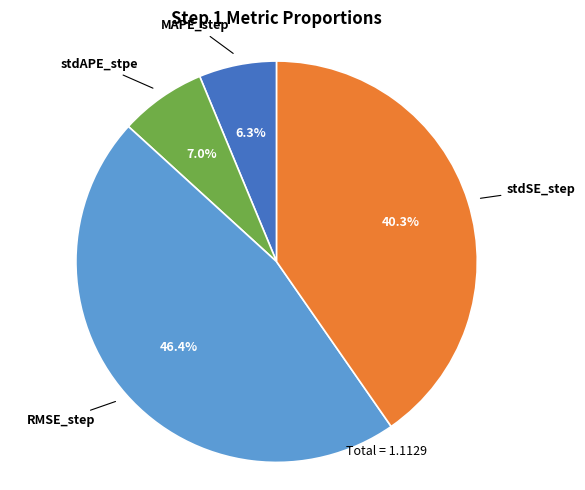

How many segments does this pie chart have?

4